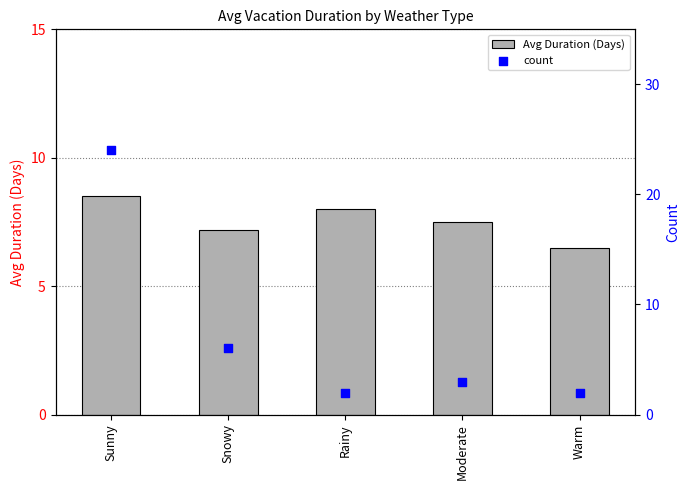

At which category is the sum across all series the highest?

Sunny